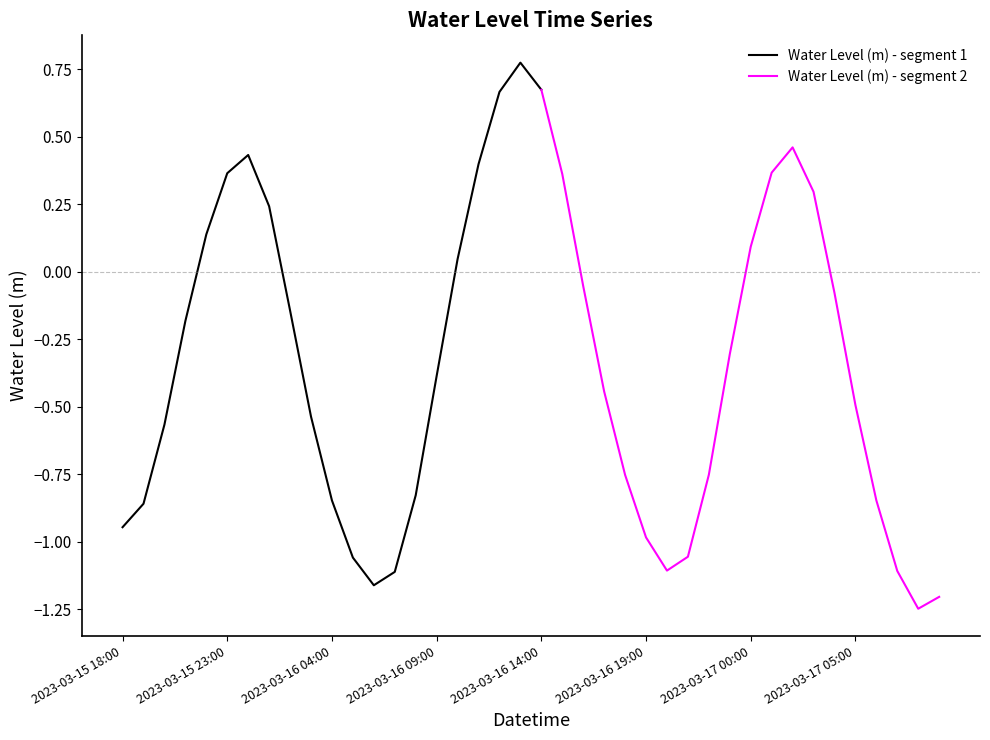

The chart shows a value of 0.0 at 2023-03-15 22:00. True or false?

False